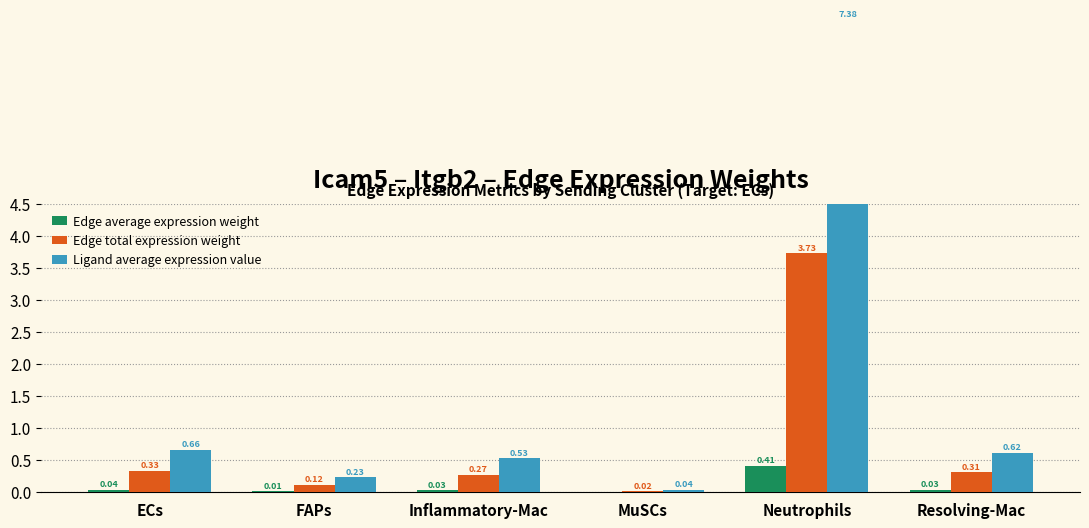

The Edge total expression weight series shows 0.0 at MuSCs. True or false?

False